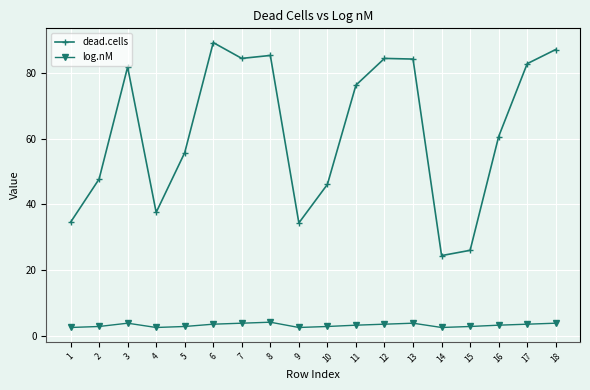

What is the value of the log.nM point at the 11th from the left?

3.4